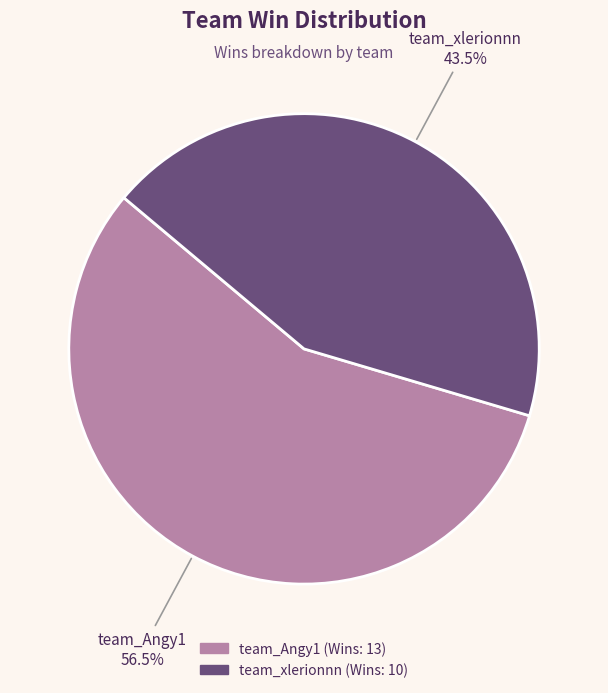

Rank the categories by value from lowest to highest.

team_xlerionnn, team_Angy1